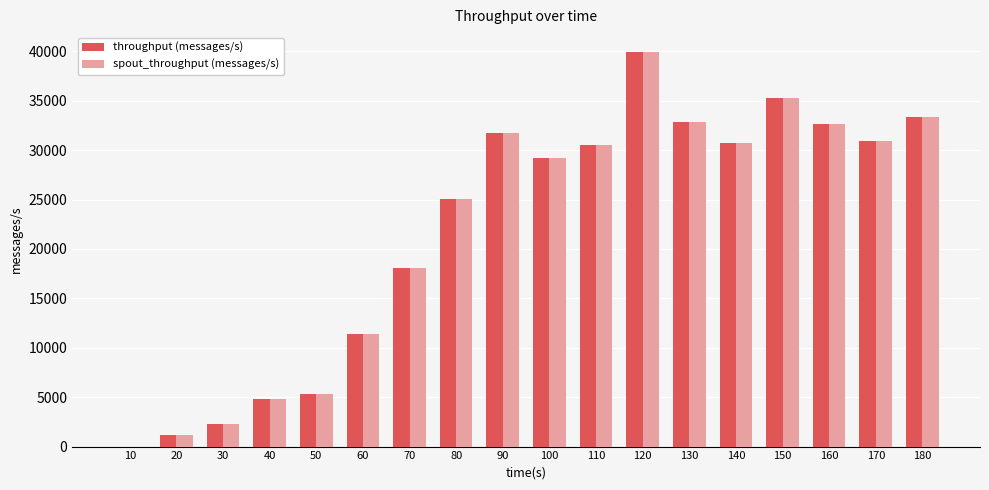

Is the value of throughput (messages/s) at 160 greater than the value of spout_throughput (messages/s) at 70?

Yes